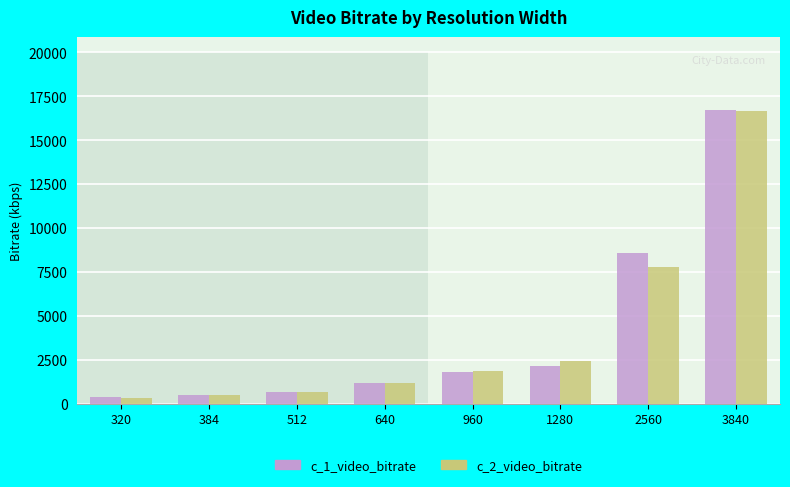

True or false: c_2_video_bitrate has a value of 28626.6 at 3840.

False